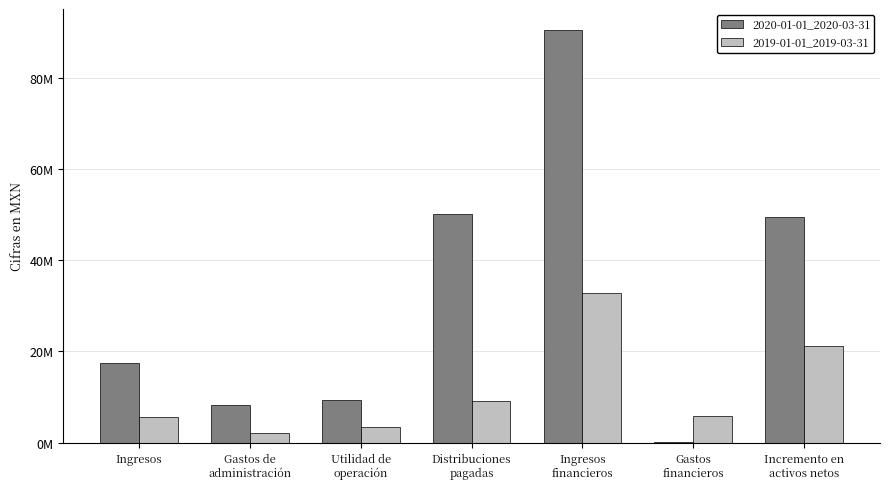

Reading left to right, extract all data points from this chart.

2020-01-01_2020-03-31: Ingresos=17524000	Gastos de
administración=8248000	Utilidad de
operación=9276000	Distribuciones
pagadas=50195000	Ingresos
financieros=90489000	Gastos
financieros=66000	Incremento en
activos netos=49504000
2019-01-01_2019-03-31: Ingresos=5702000	Gastos de
administración=2164000	Utilidad de
operación=3538000	Distribuciones
pagadas=9221000	Ingresos
financieros=32821000	Gastos
financieros=5893000	Incremento en
activos netos=21245000